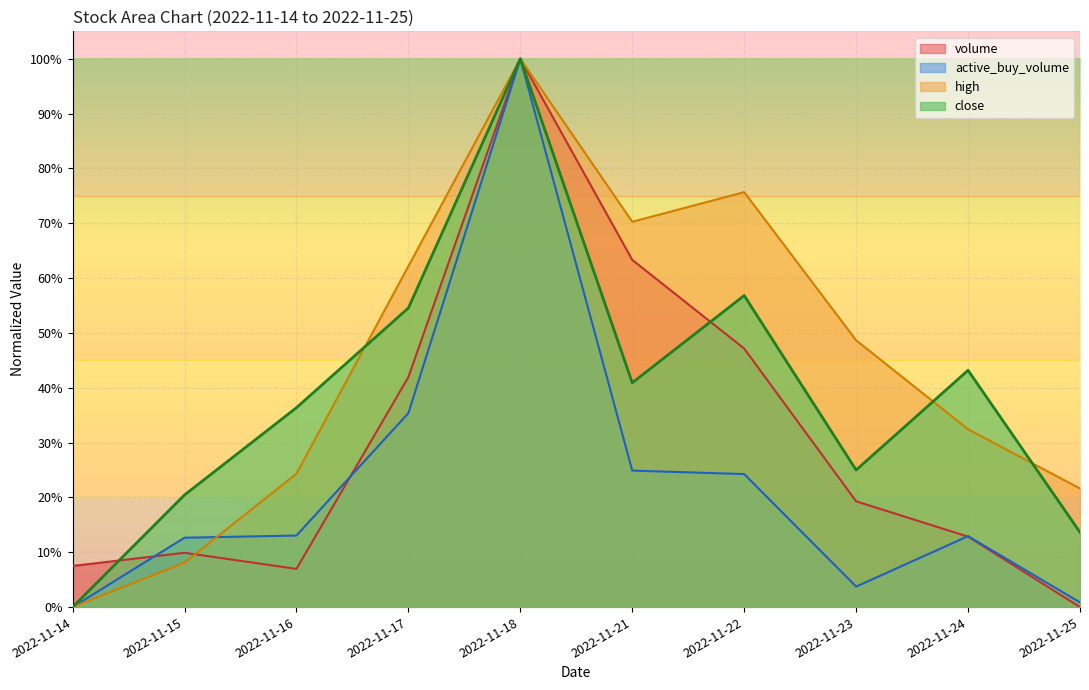

Where is high nearest to the value 0?

2022-11-14